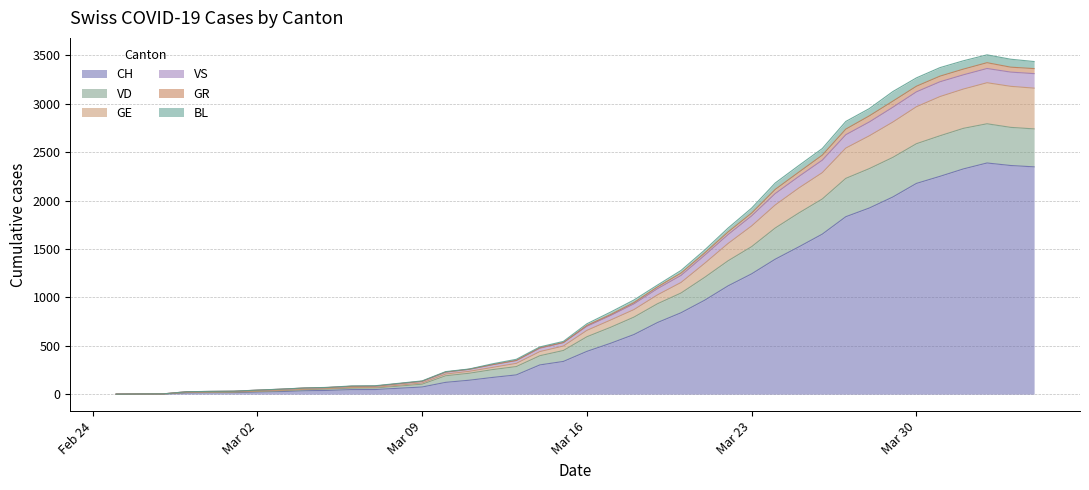

True or false: GE has a value of 77 at 2020-03-04.

False